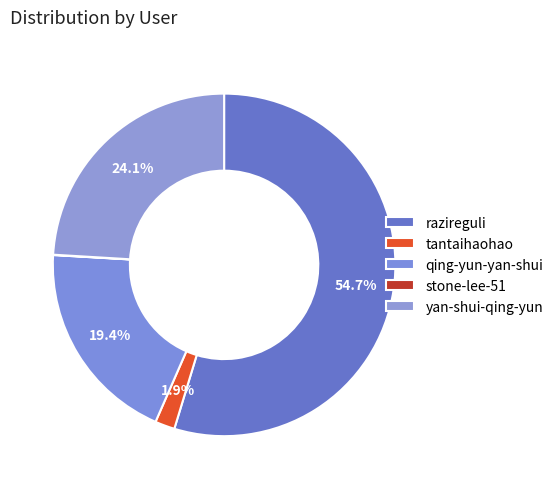

Which slice is the largest?

razireguli